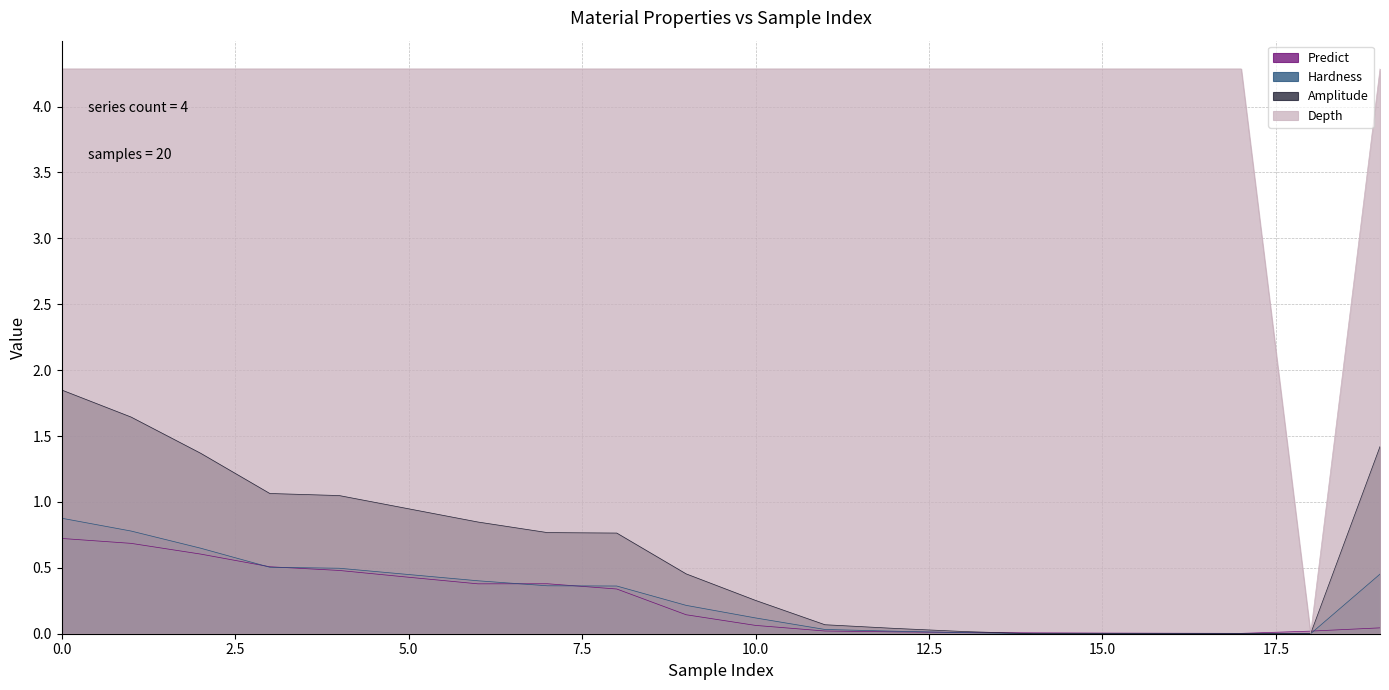

Which series changed the most between 3 and 17?

Amplitude